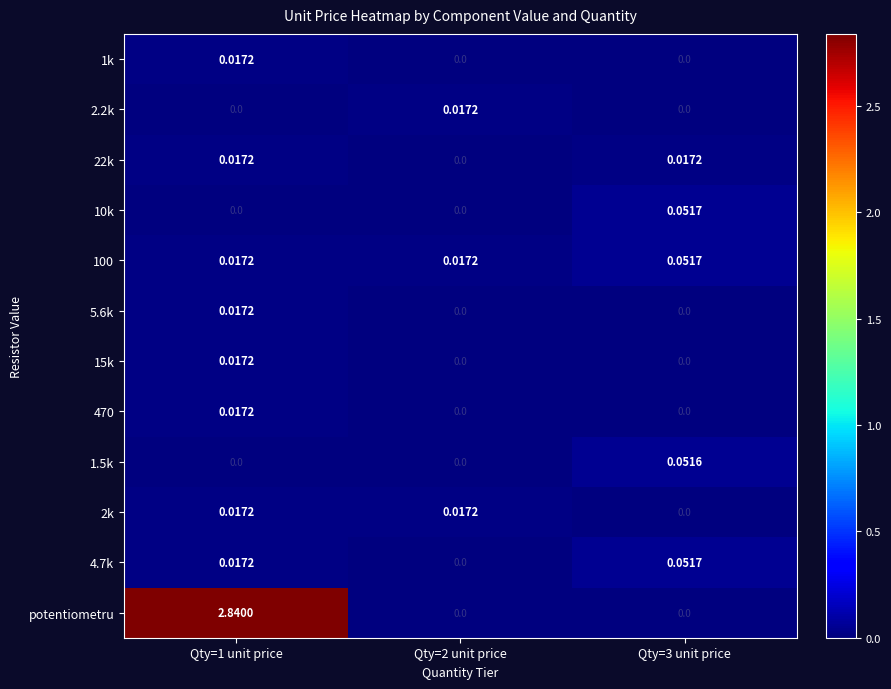

Which series has the largest total across all categories?

potentiometru